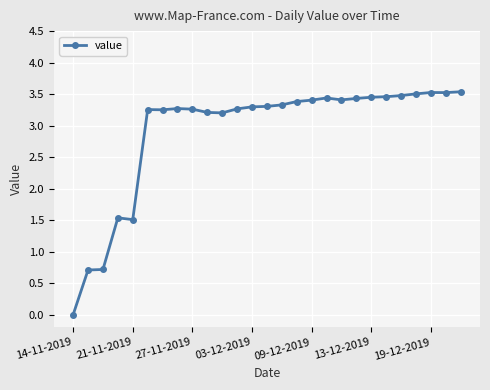

What is the sum of all values?

78.7